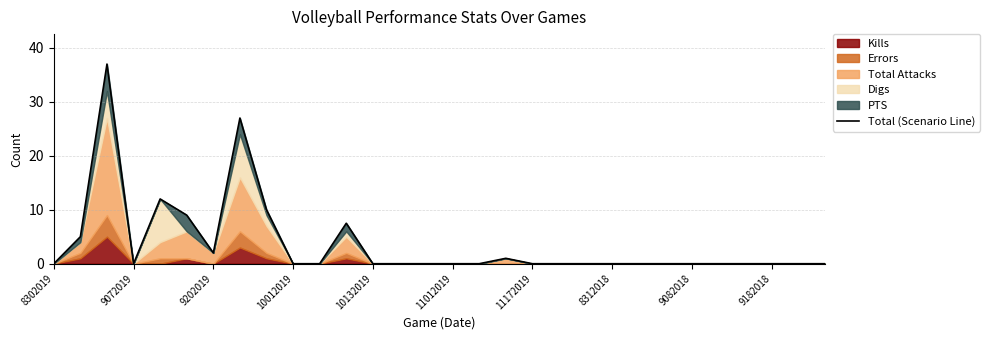

Count the number of categories in the chart.

30